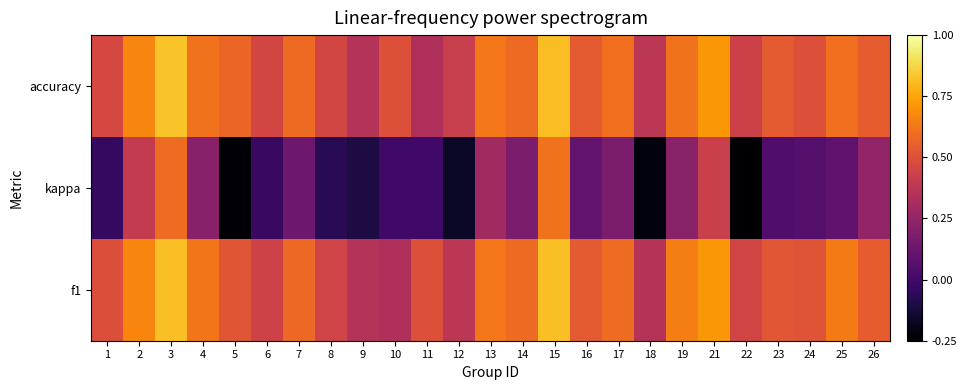

Between 4 and 25, which is larger?

25